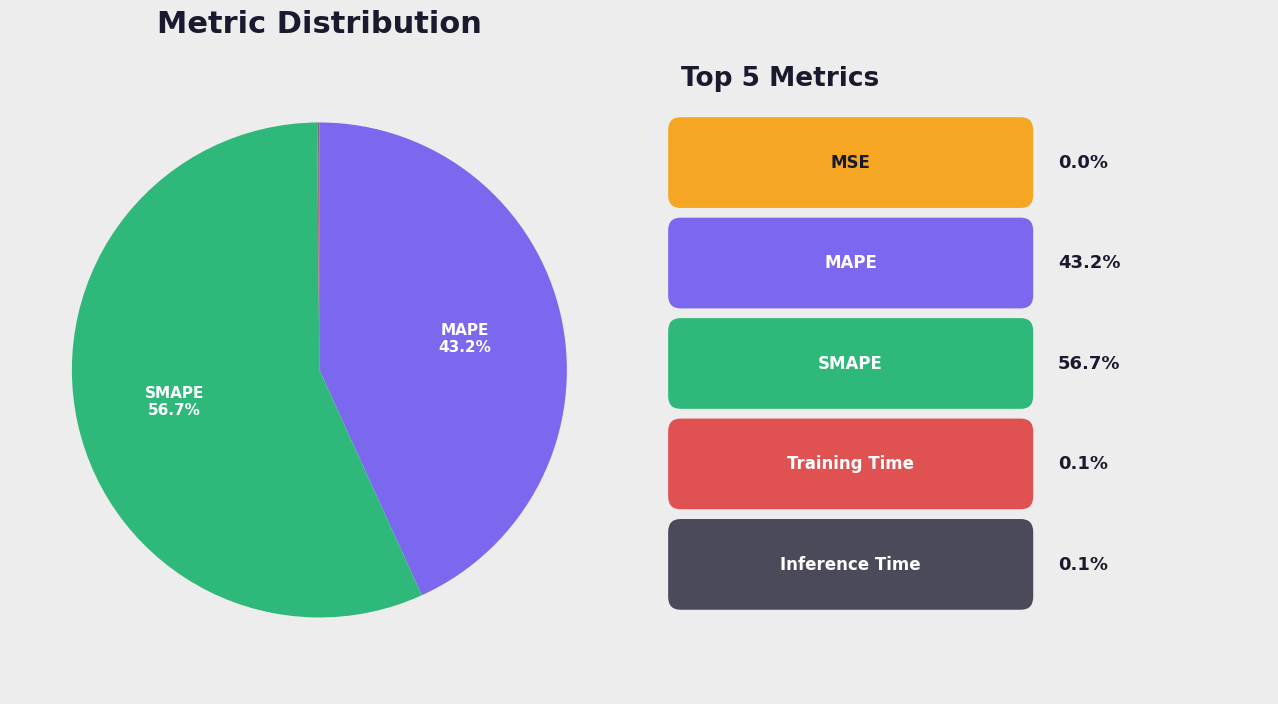

Is there any slice that represents more than half of the pie?

Yes